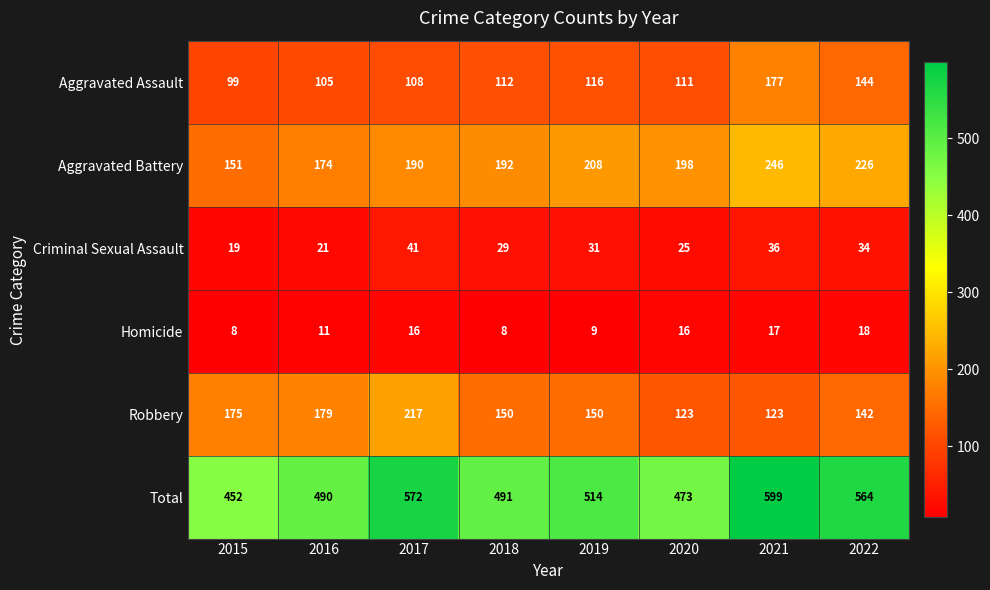

Which category has the highest value in the Homicide series?

2022